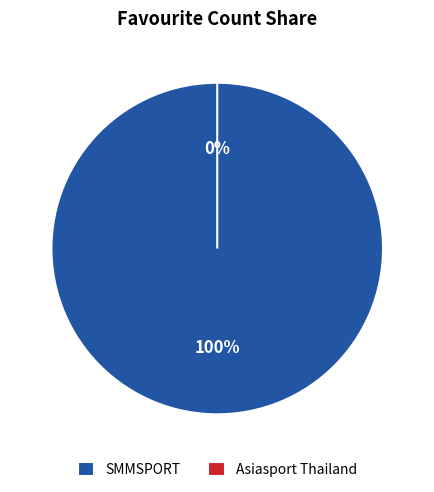

What is the largest slice in the pie chart?

SMMSPORT